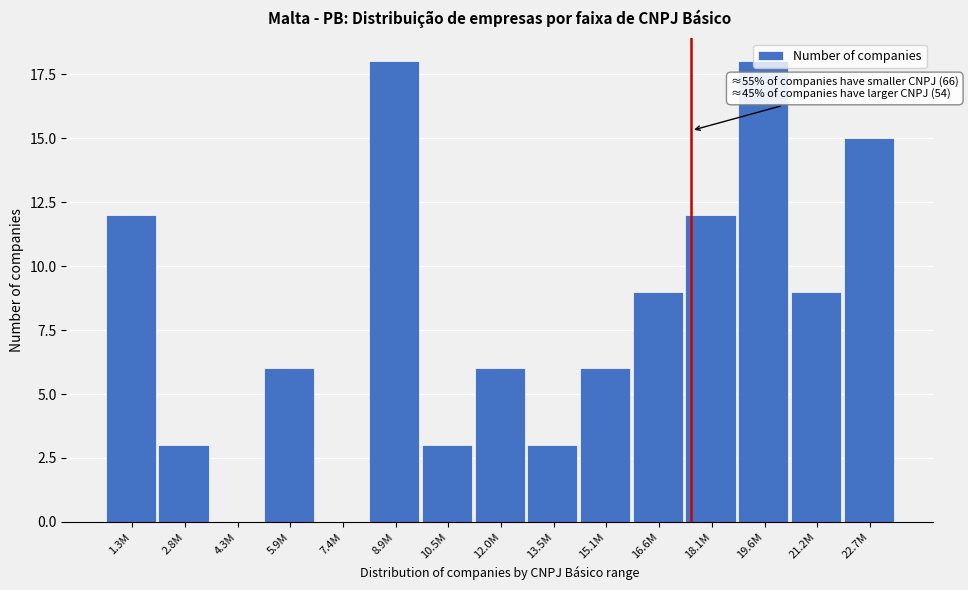

What is the ratio of the value at 15.1M to the value at 21.2M?

0.7